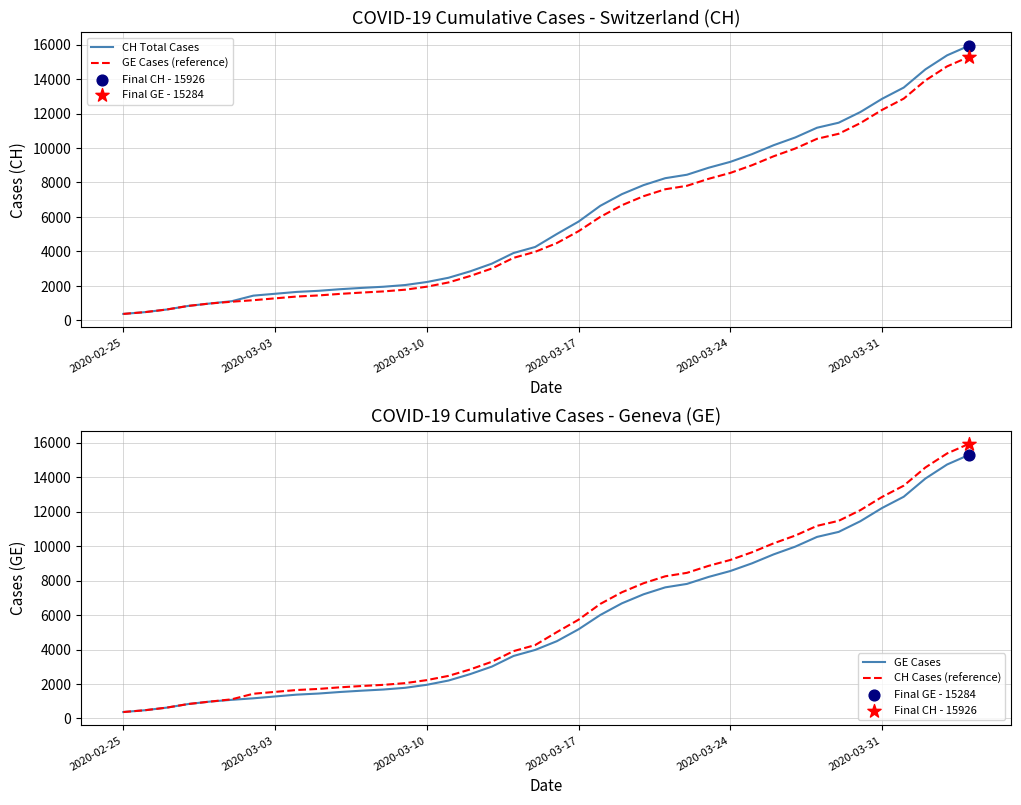

Which series has the widest spread of Y values?

CH Total Cases